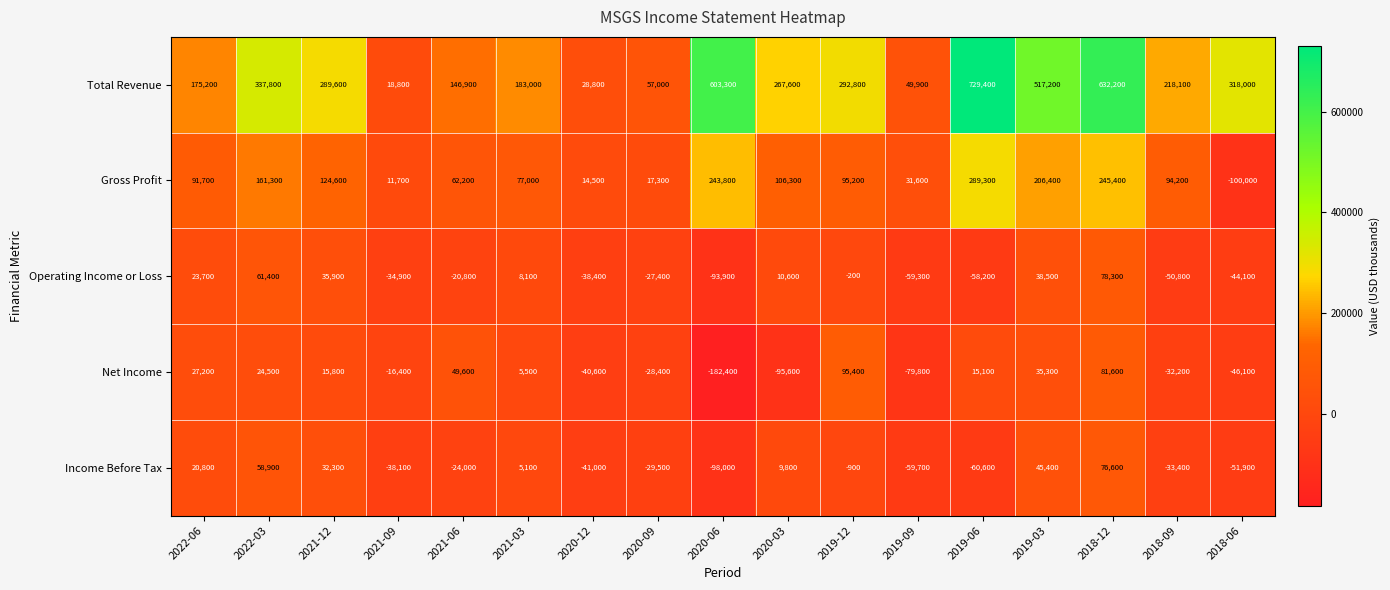

Which series has the largest total across all categories?

Total Revenue